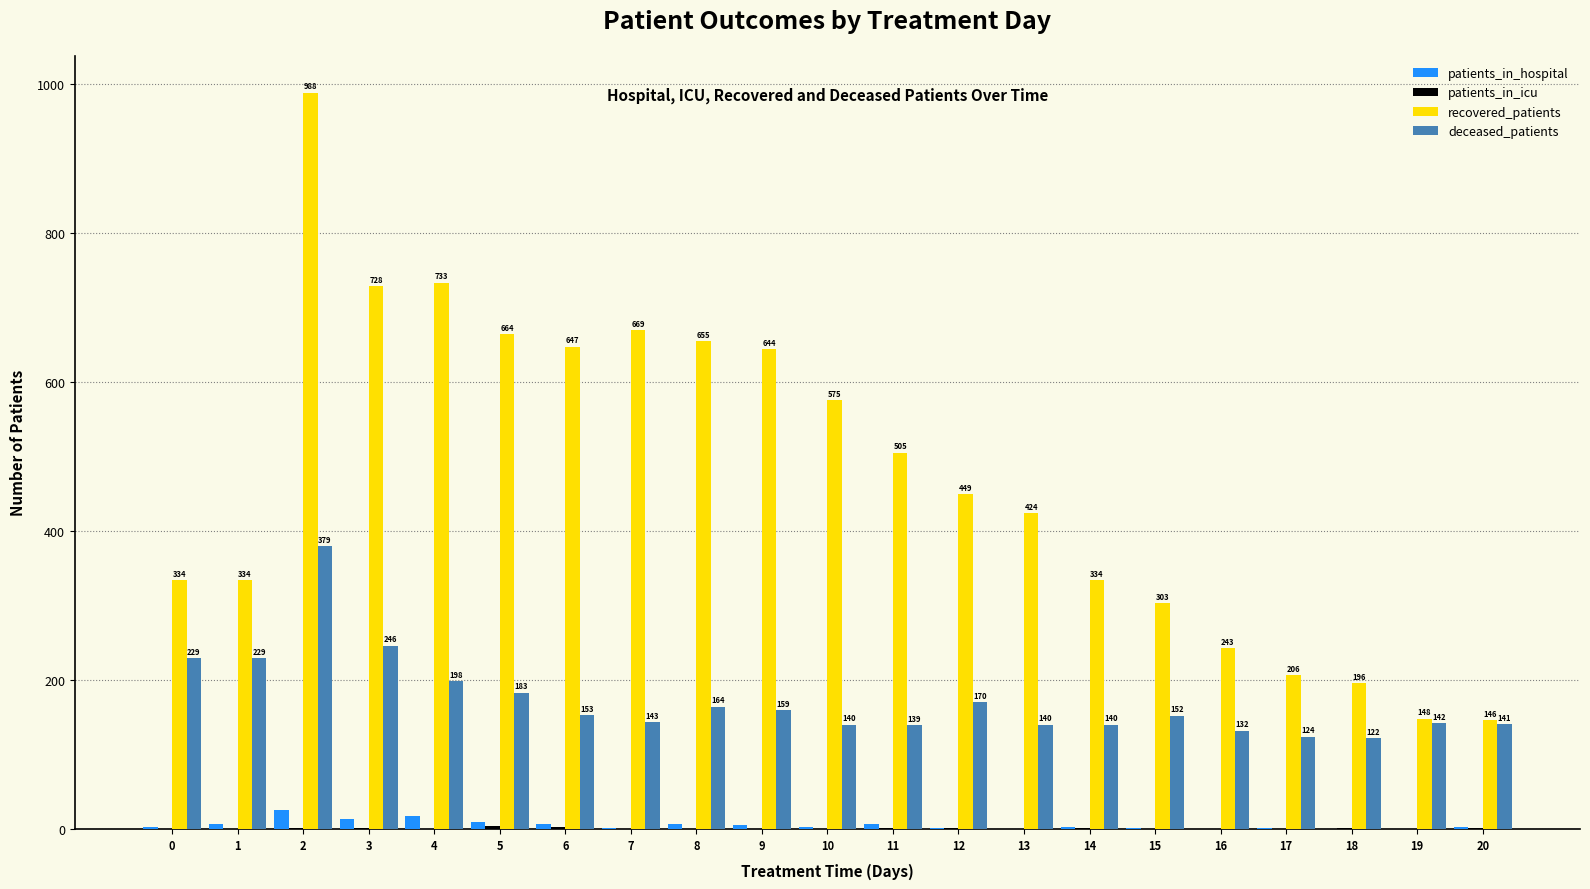

What is the approximate value of deceased_patients at 11, to the nearest 50?

150